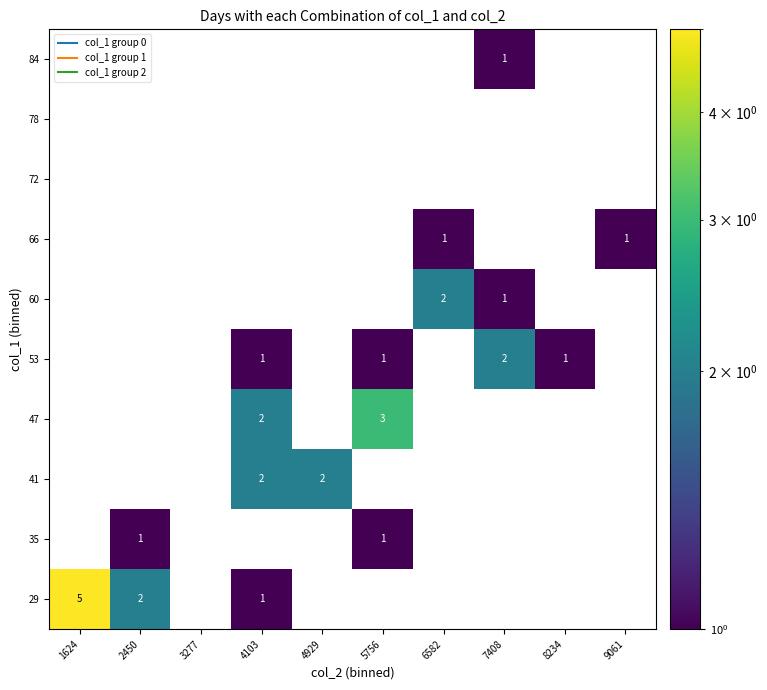

How many positive values does the 41 series have?

2